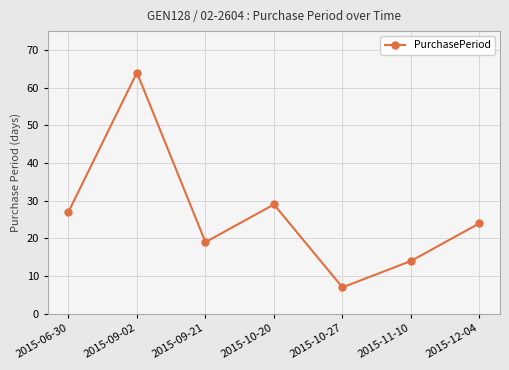

At which label does the data first exceed 24?

2015-06-30